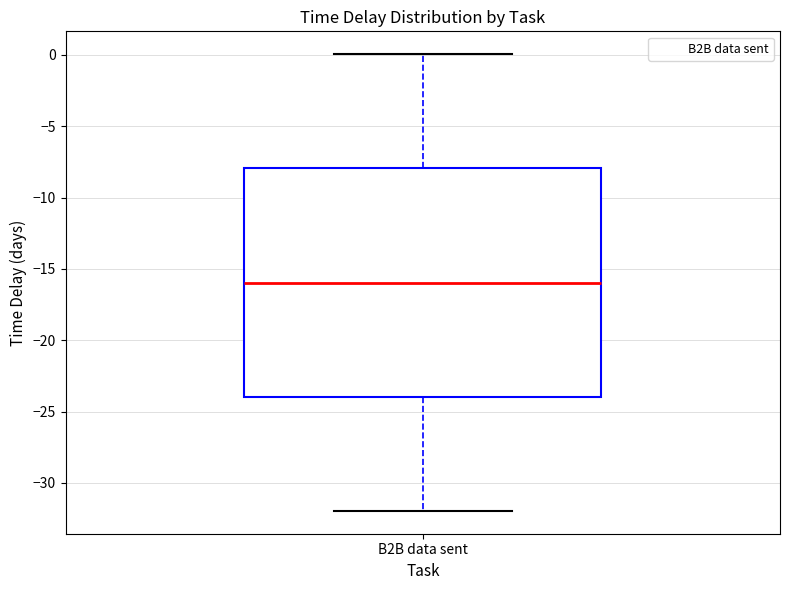

Transcribe this box plot: give where the median line is, the range the box spans, and where the two whiskers end, as read against the y-axis. The values are not printed on the chart, so give them approximately, as read against the axis.

median -16, box -24 to -8, whiskers -32 to 0